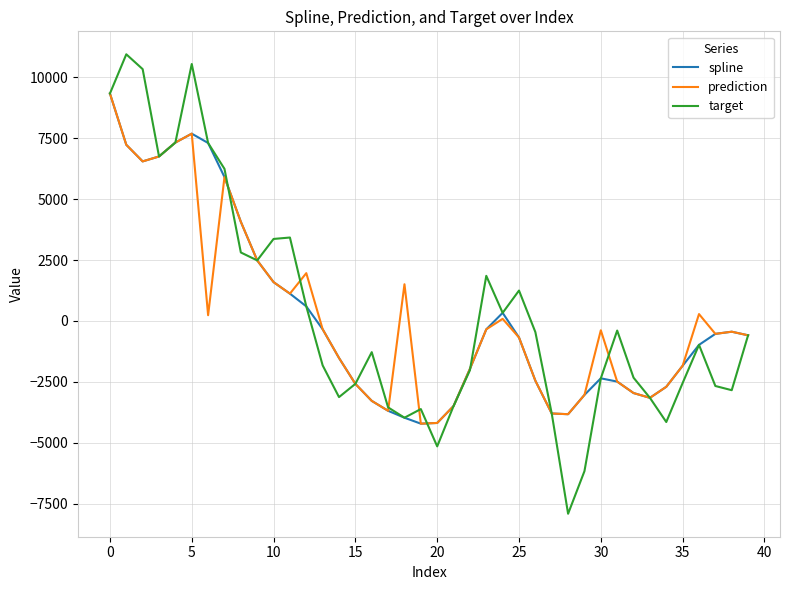

What is the maximum value for spline?

9338.9